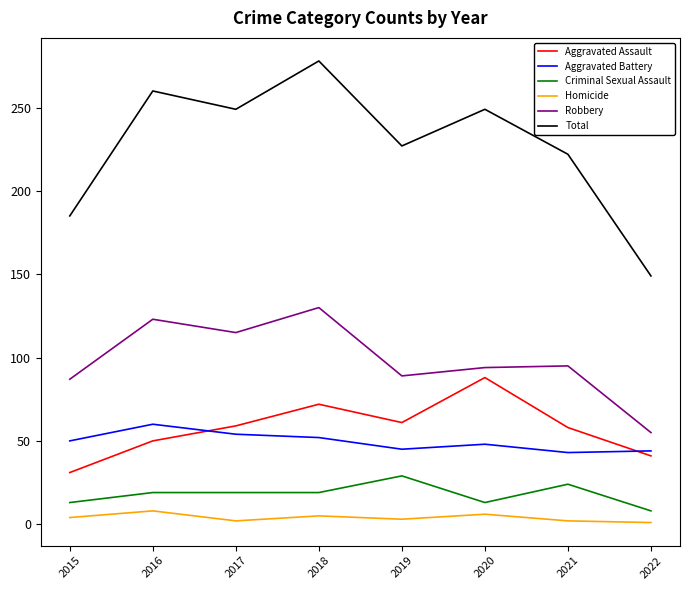

Where is Total nearest to the value 213?

2021